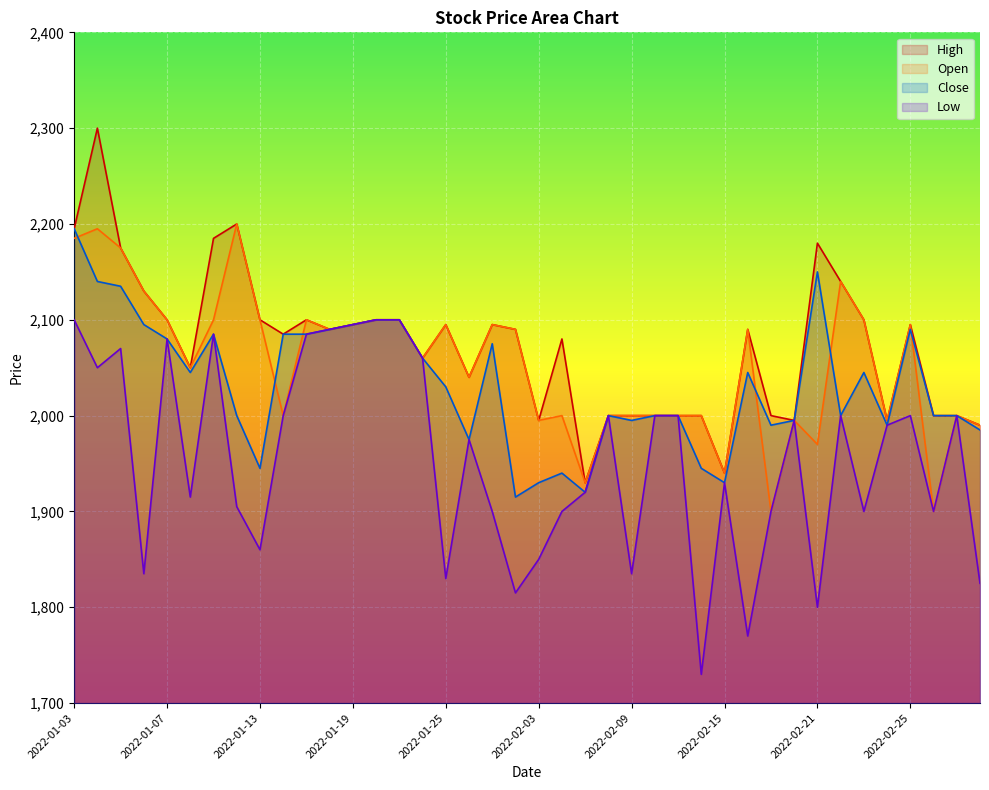

At how many categories does at least one series exceed 2246?

1